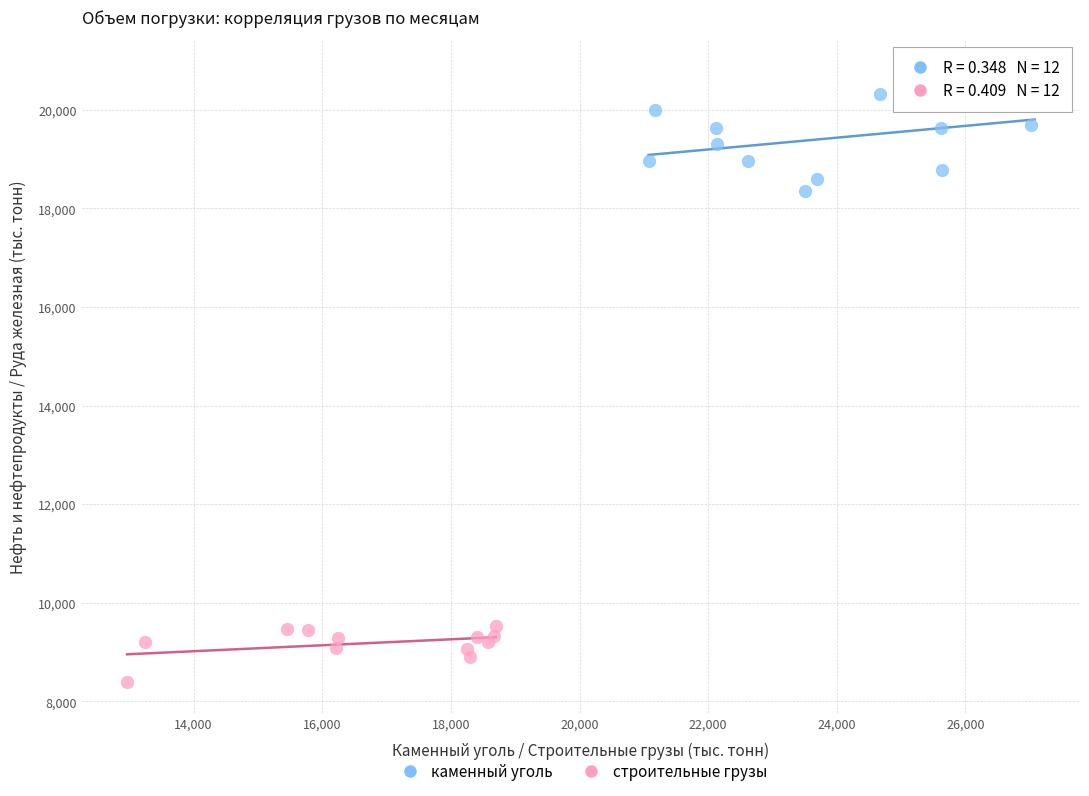

Which series reaches the minimum Y coordinate?

строительные грузы